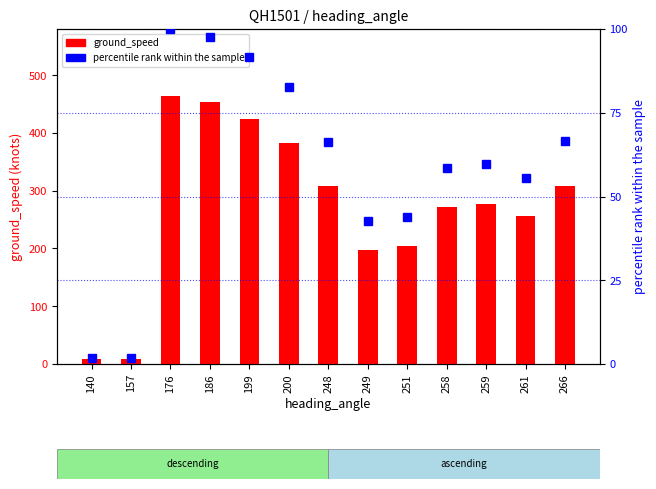

What is the minimum value for ground_speed?

8.0